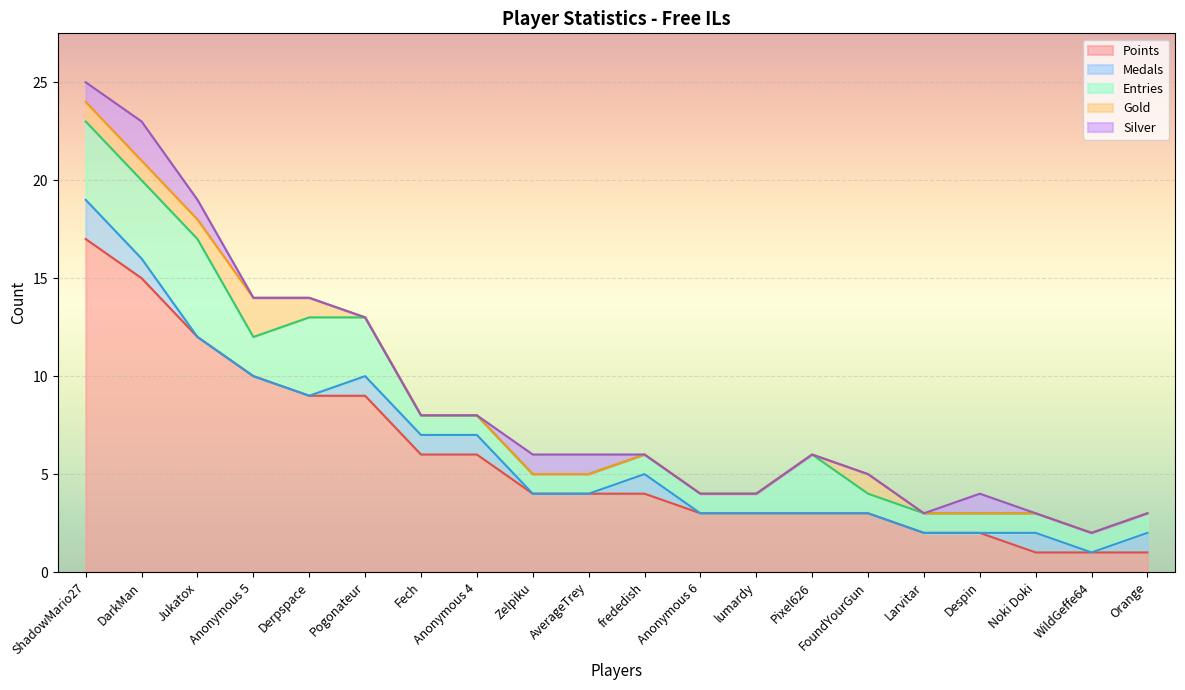

Where is Entries nearest to the value 3?

Pogonateur